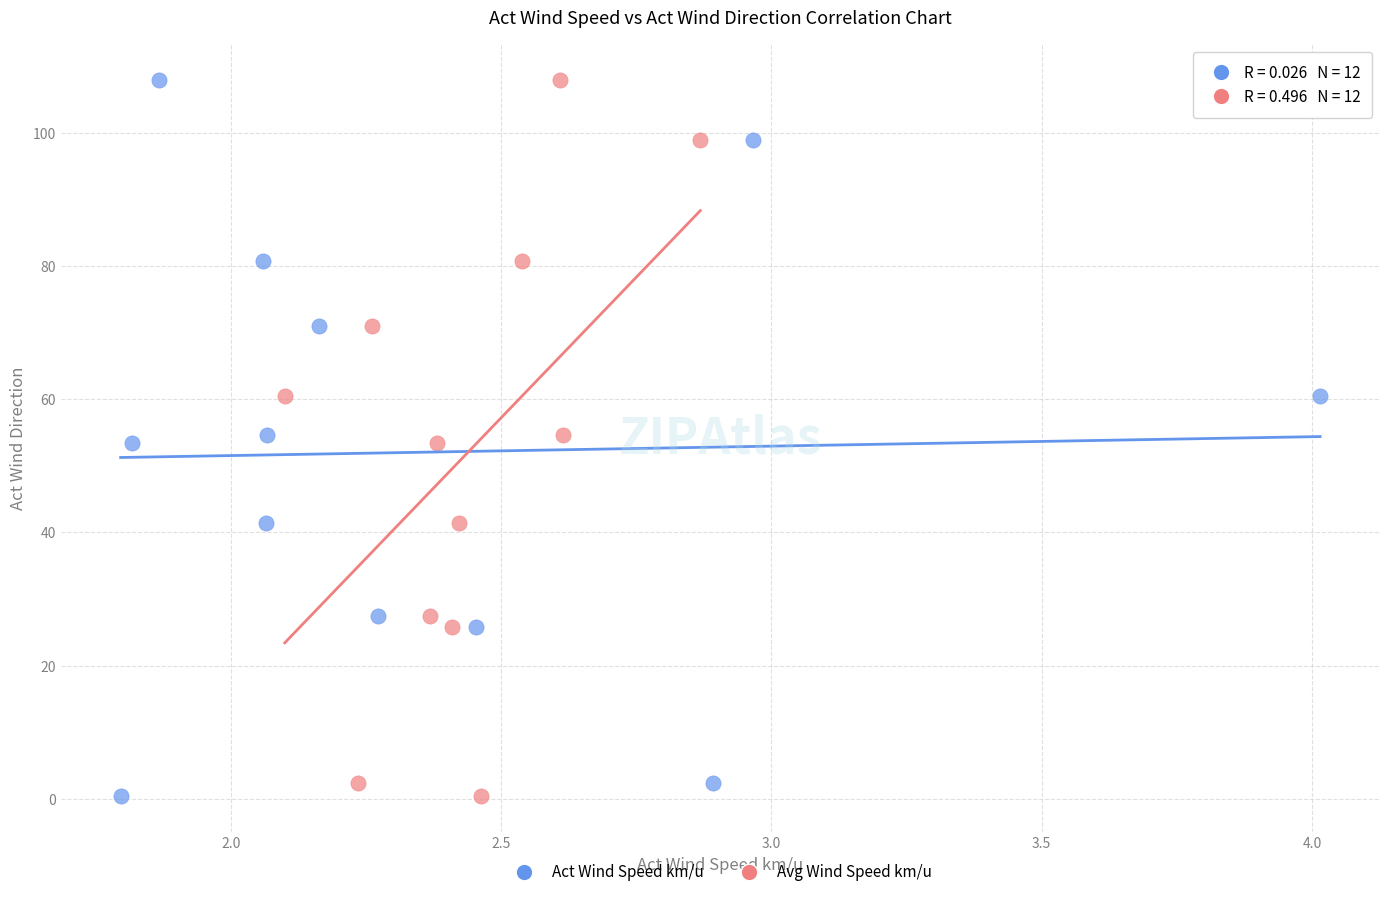

What are all the series names shown in the legend?

Act Wind Speed km/u, Avg Wind Speed km/u